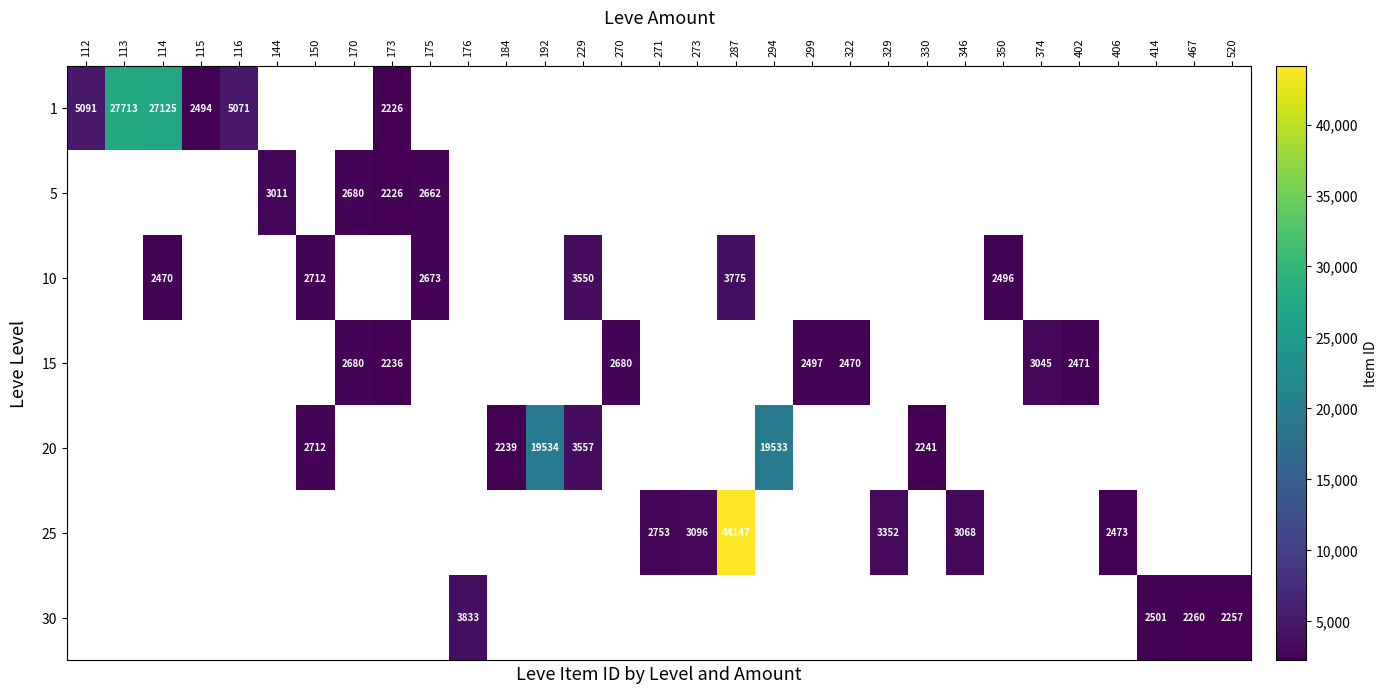

The value of 10 at 229 is 5855. True or false?

False